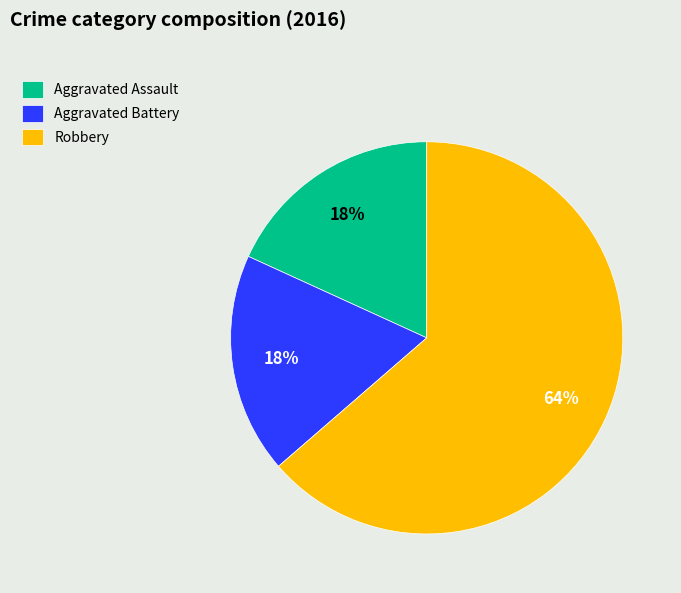

Do Aggravated Battery and Robbery together represent more than half of the pie?

Yes